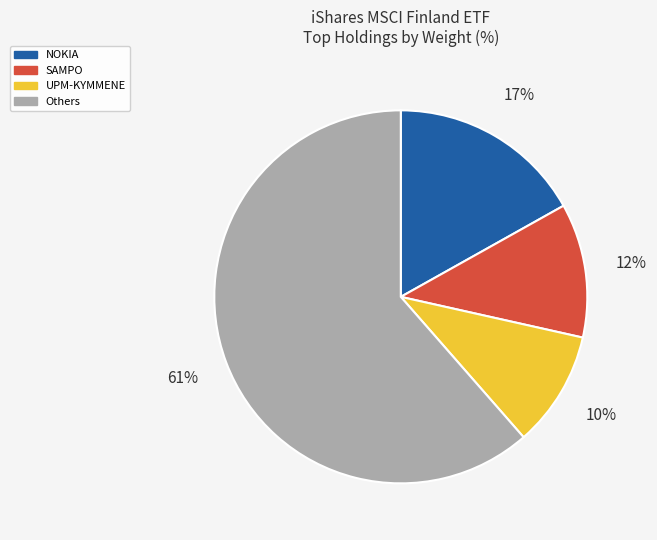

Which category has the biggest portion of the pie?

Others